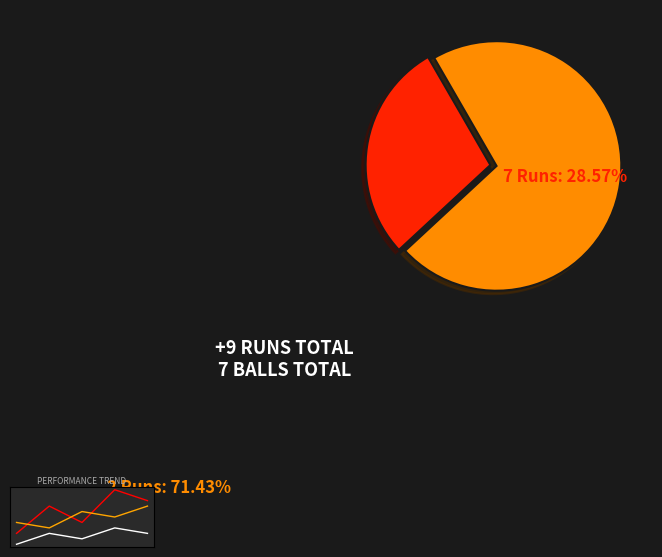

Which category has the smallest portion of the pie?

7 Runs (Match 20th)